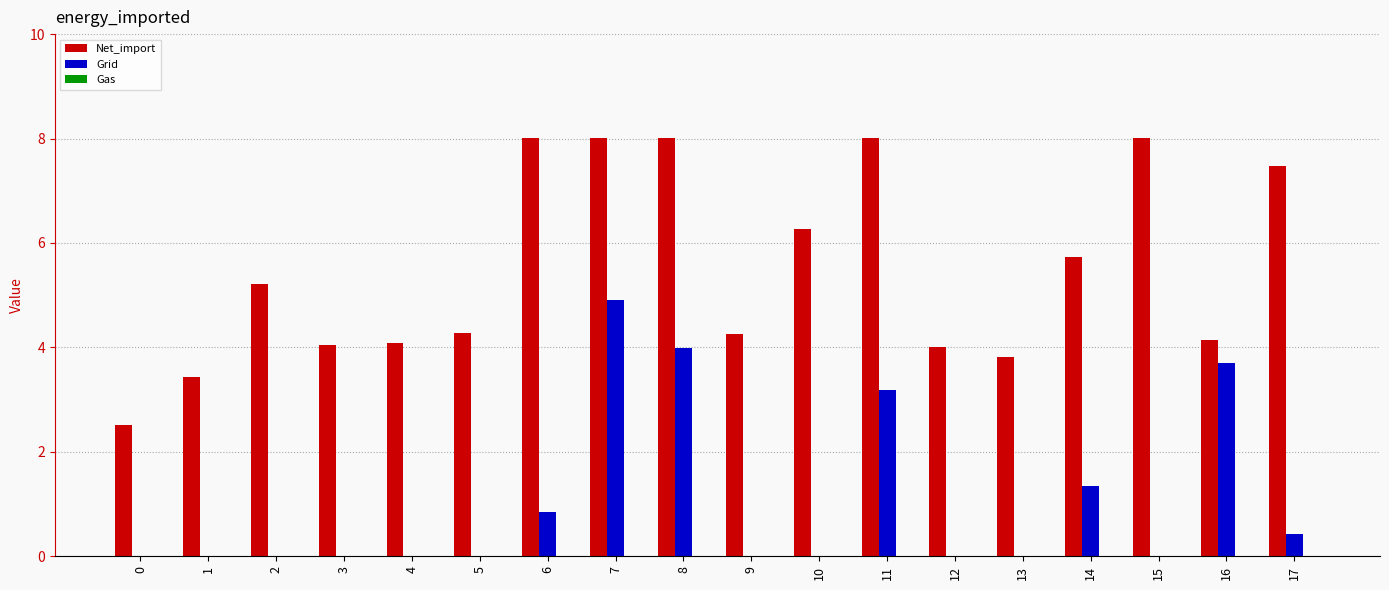

What is the spread (max minus min) of values at 14?

4.4